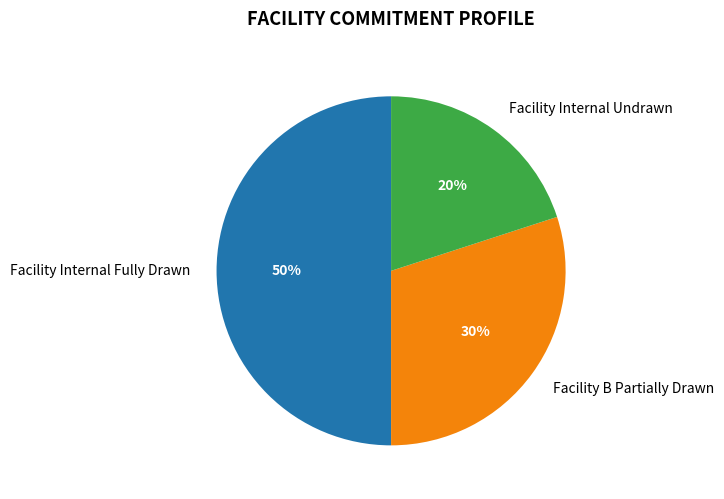

How many segments does this pie chart have?

3